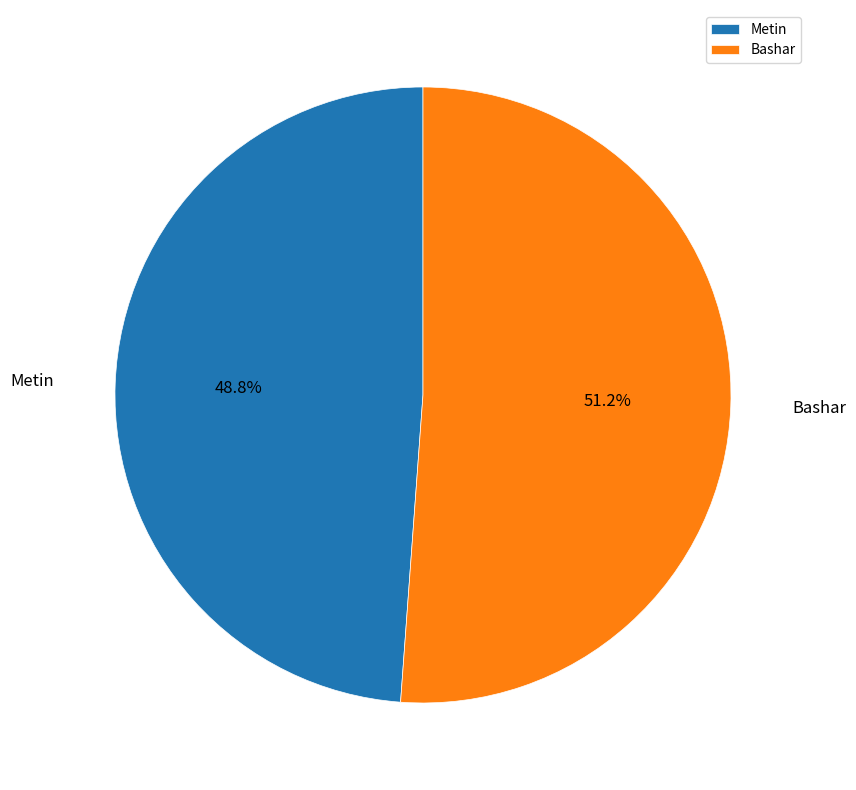

To the nearest percent, what is the difference between the largest and smallest slice percentages?

2%